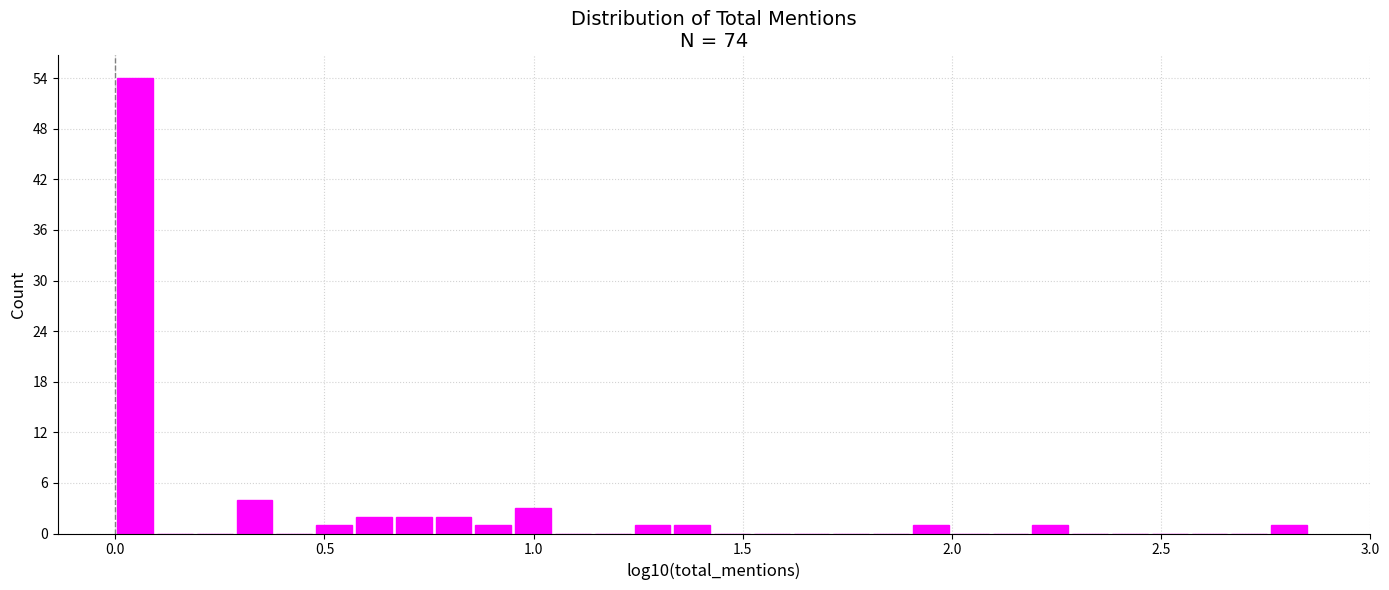

Read against the x-axis, roughly where is the centre of the tallest bar?

0.05